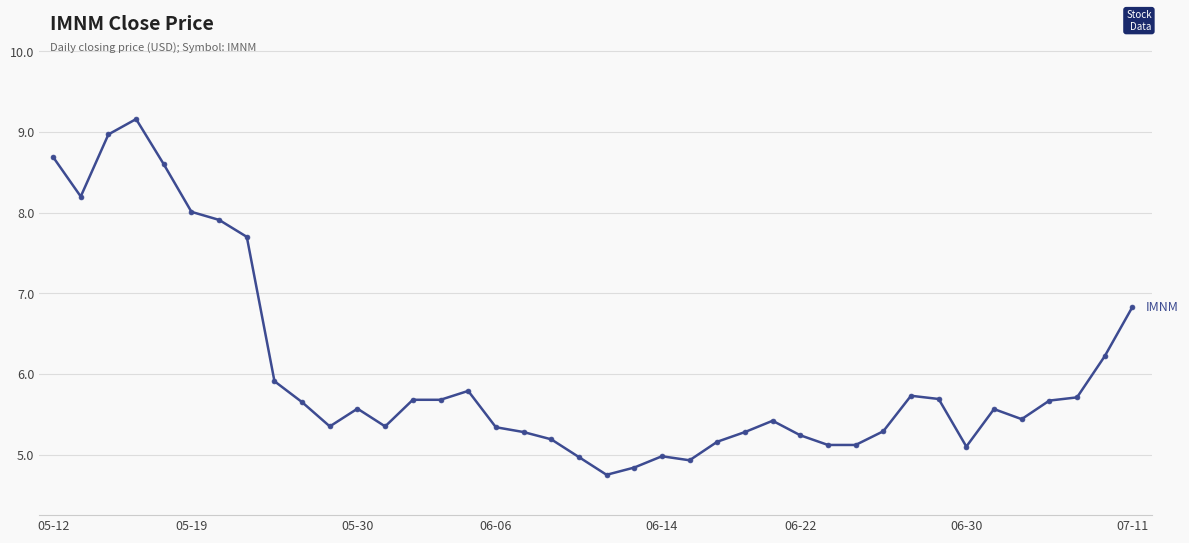

What is the sum of all values?

241.1